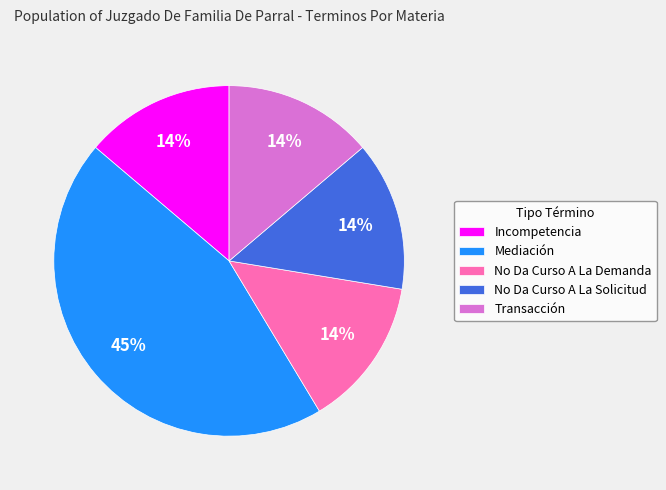

Is the sum of Transacción and No Da Curso A La Demanda greater than half?

No